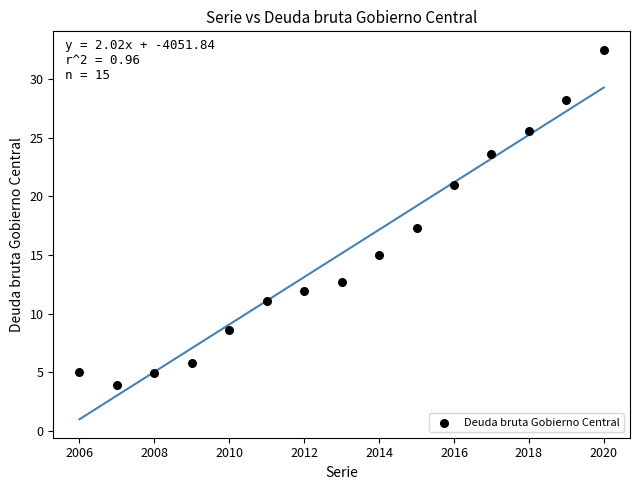

What Y value in the scatter plot is closest to 18?

17.3